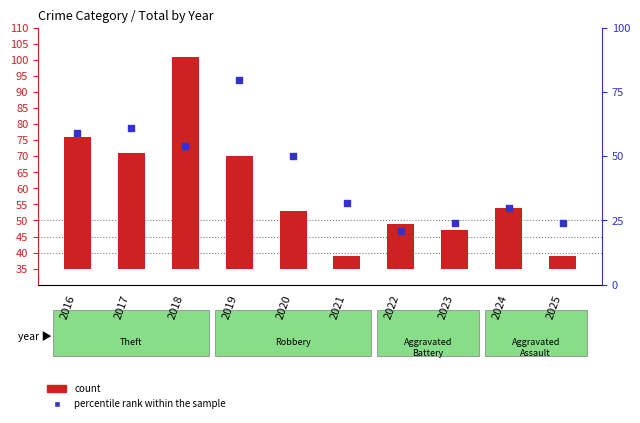

What are all the series names shown in the legend?

count, percentile rank within the sample